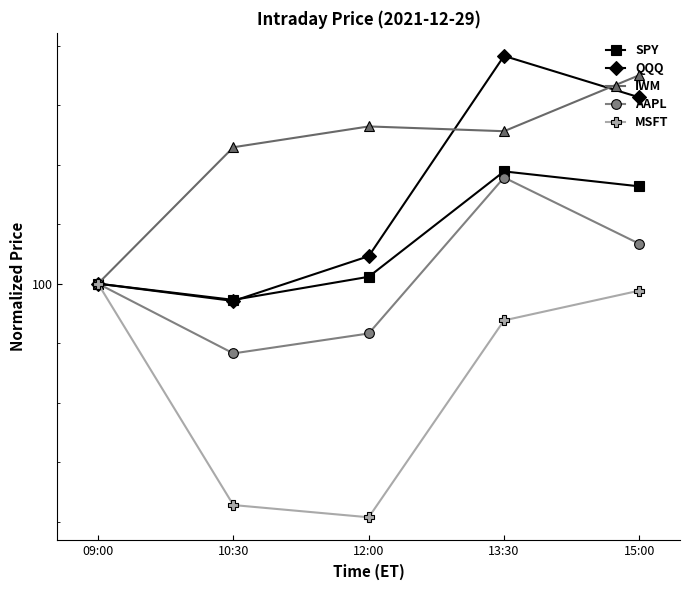

What are all the series names shown in the legend?

SPY, QQQ, IWM, AAPL, MSFT